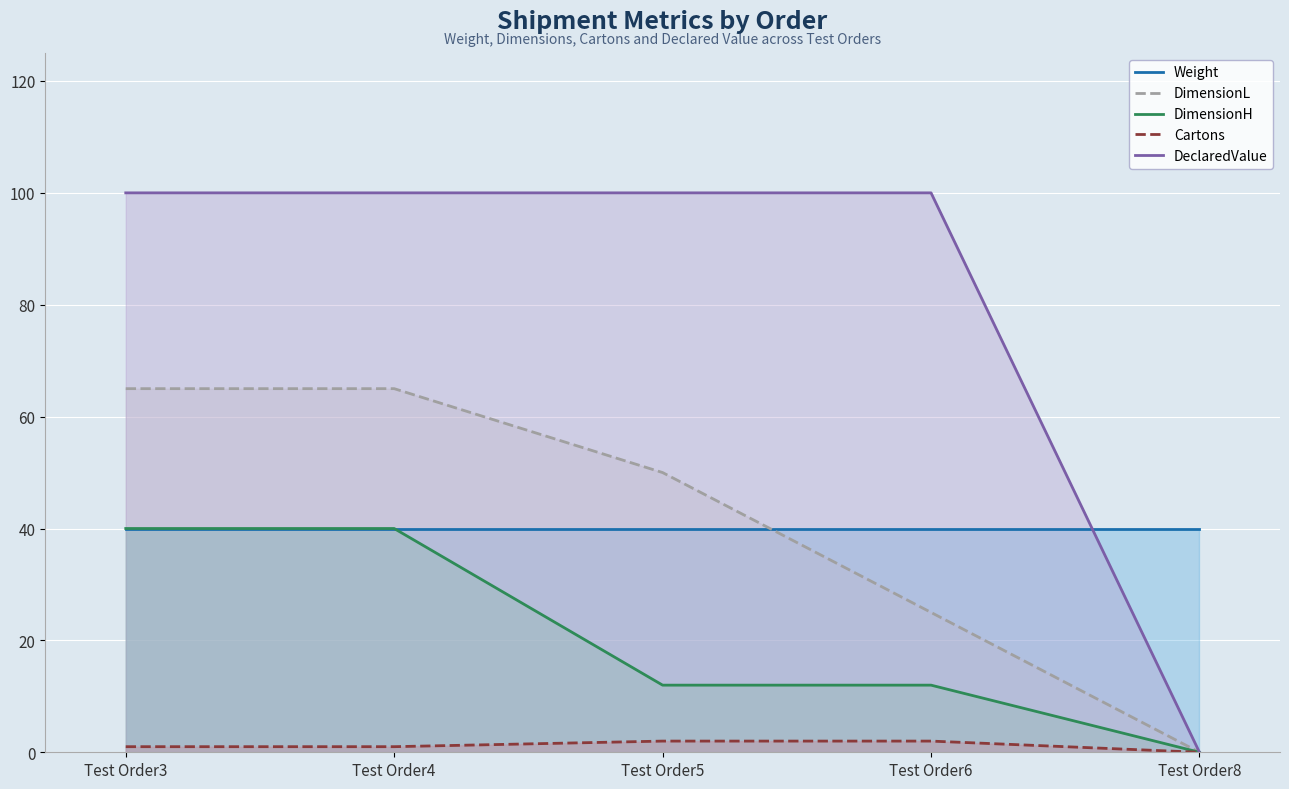

List the labels in order of DimensionH value, largest first.

Test Order3, Test Order4, Test Order5, Test Order6, Test Order8